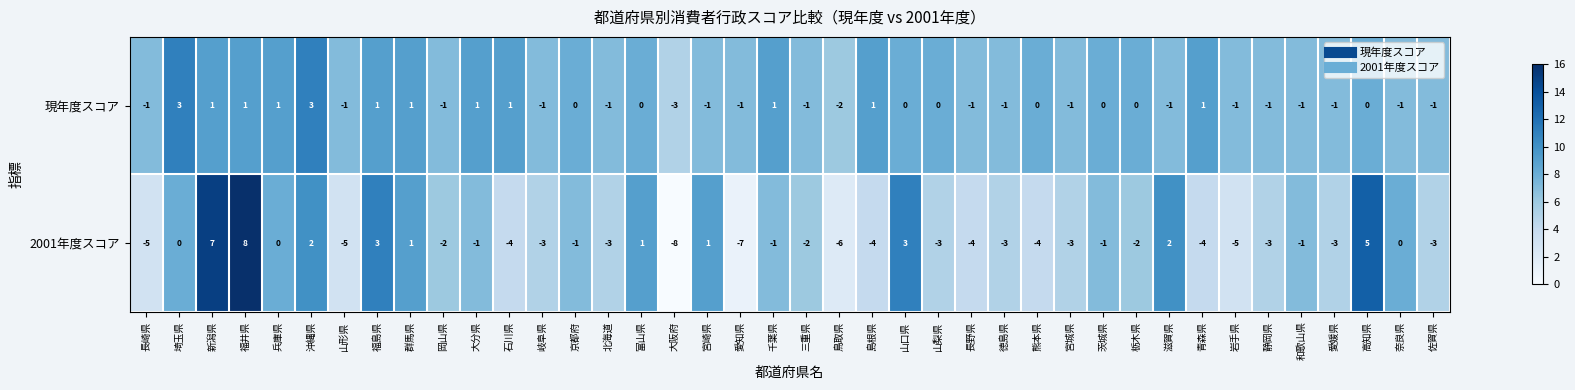

Is the value of 現年度スコア at 群馬県 greater than the value of 2001年度スコア at 岡山県?

Yes